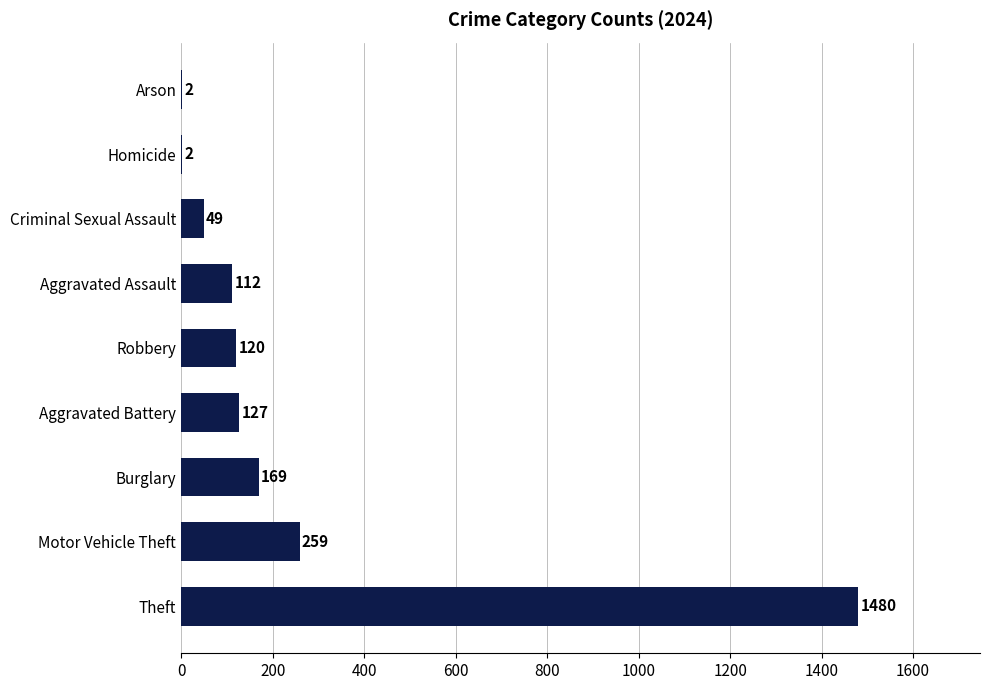

The value at Theft is 1480. True or false?

True